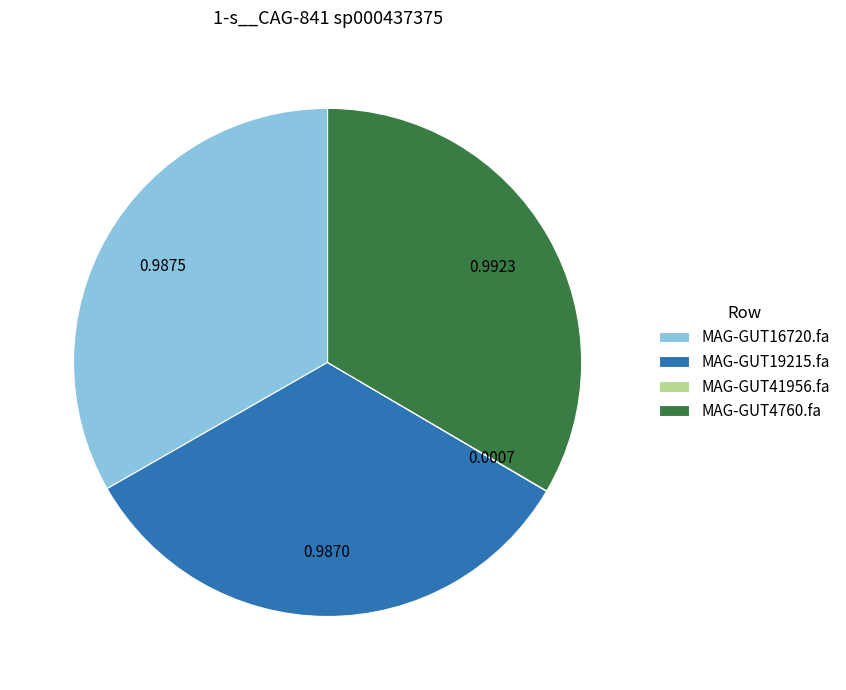

Is it true that MAG-GUT19215.fa is 33% of the pie?

True